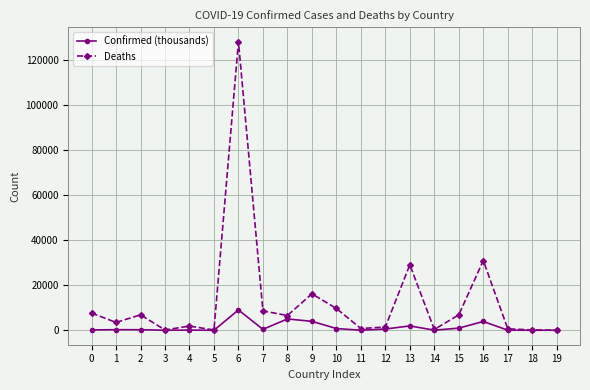

The Deaths series shows 135.0 at 5. True or false?

True